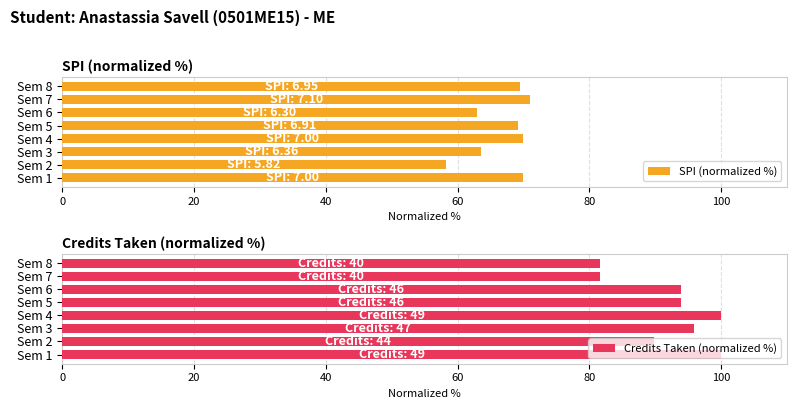

The SPI (normalized %) series shows 70.0 at Sem 4. True or false?

True